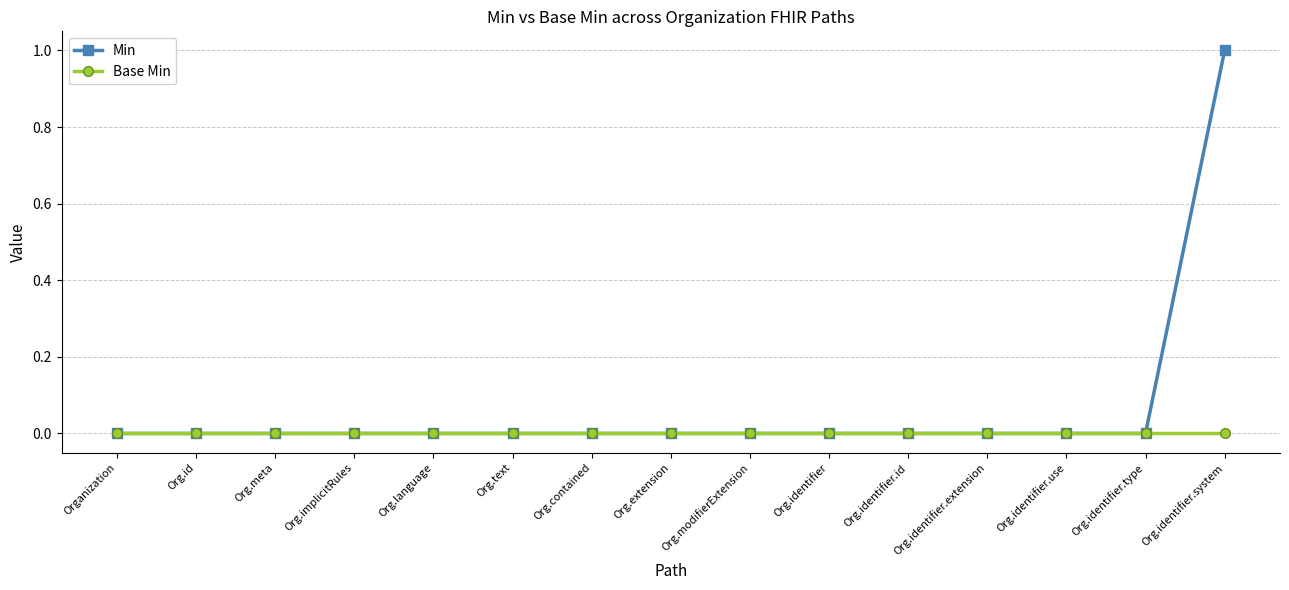

How many lines are shown in the chart?

2